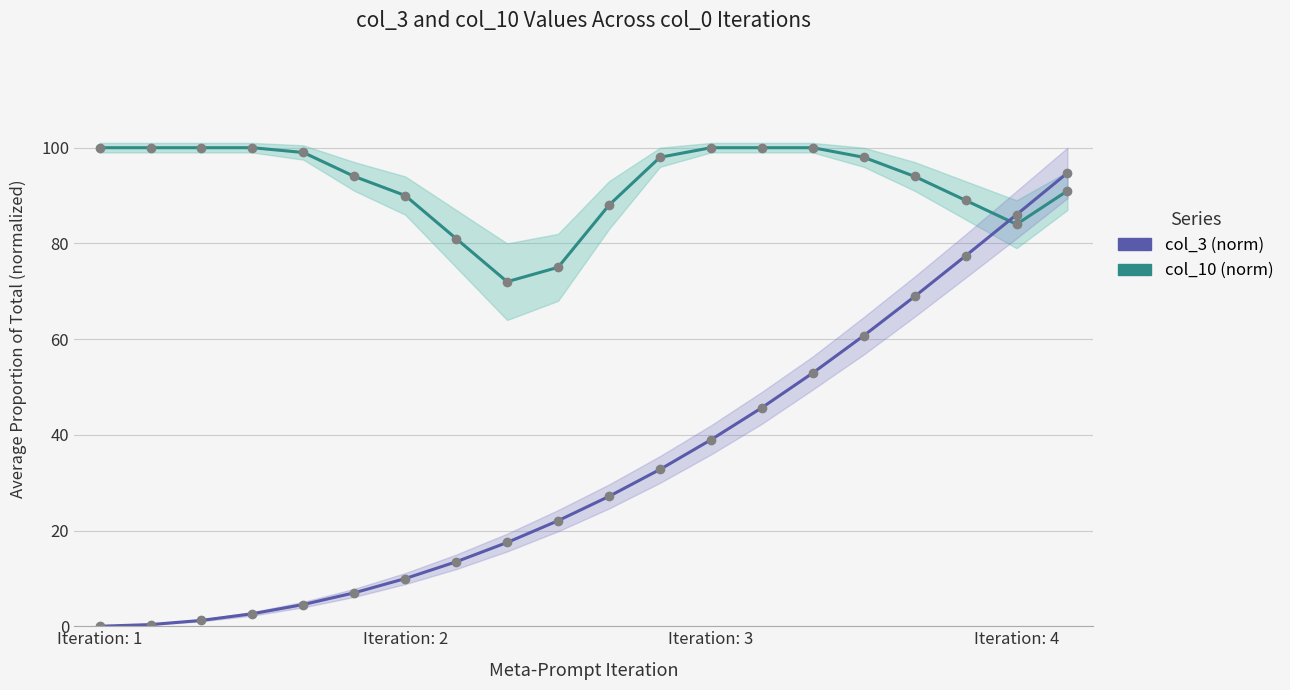

What is the value of the col_10 (norm) point at the 5th from the left?

99.0